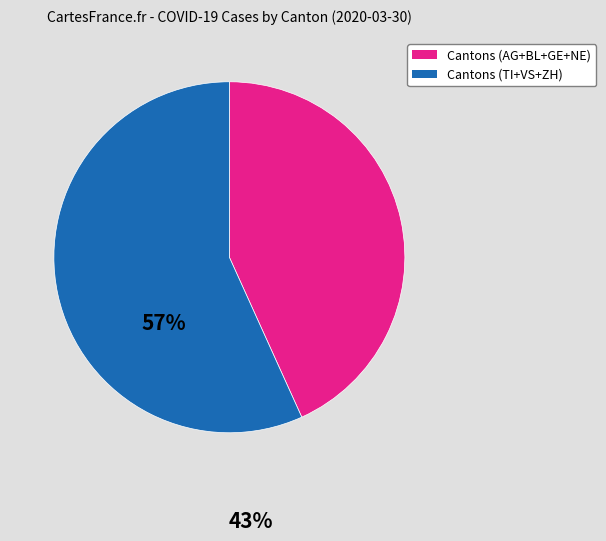

Is there a majority slice in this chart?

Yes